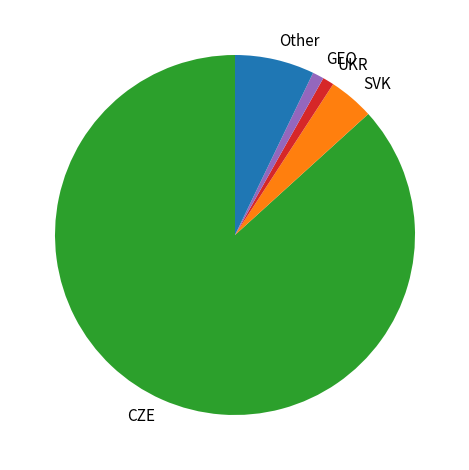

Is the sum of UKR and GEO greater than half?

No